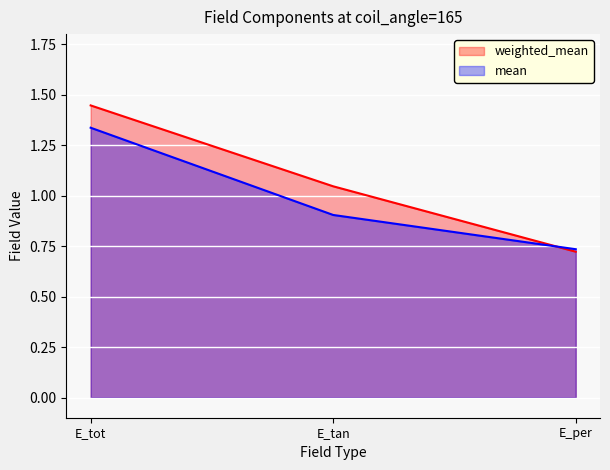

What is the average value of the weighted_mean series?

1.1